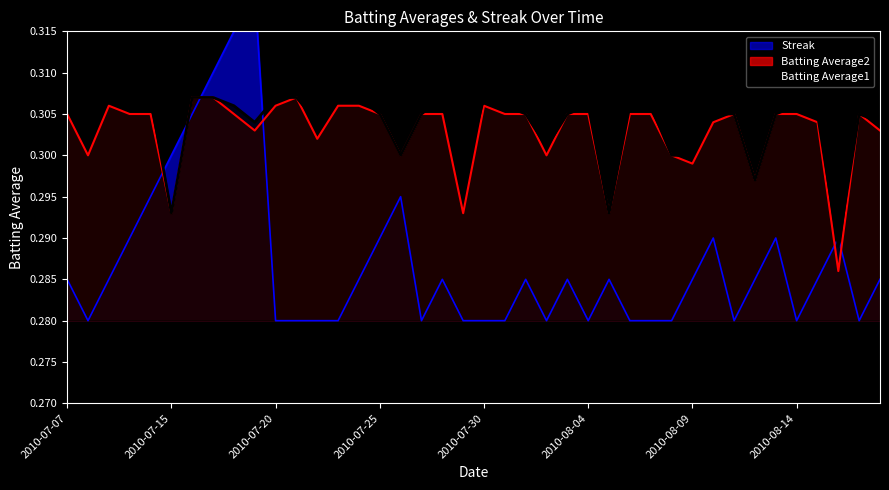

True or false: Batting Average2 has a value of 0.1 at 2010-08-05.

False